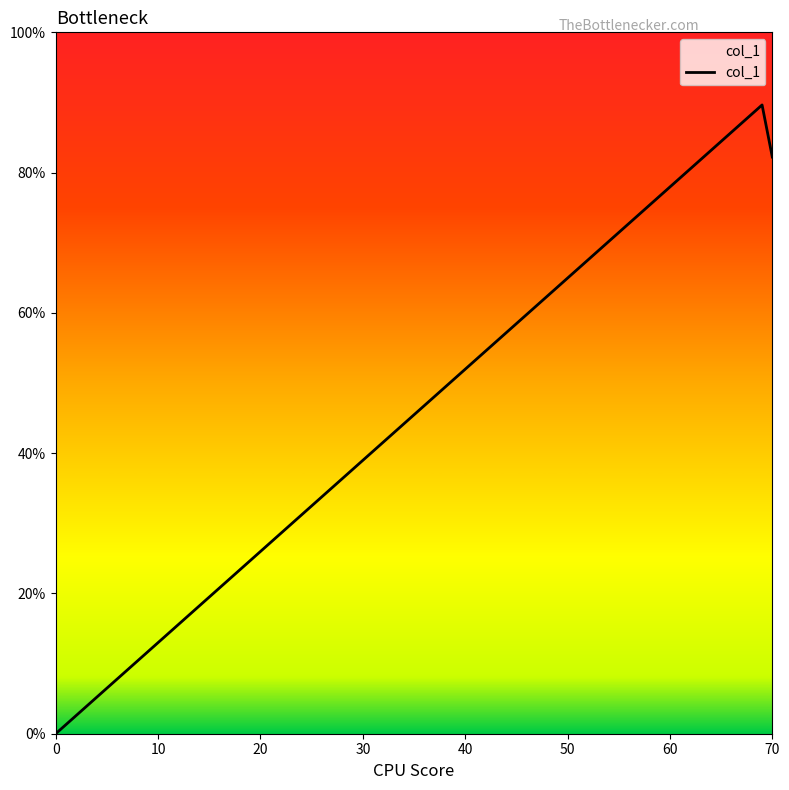

Does the chart display data point markers on the line(s)?

No